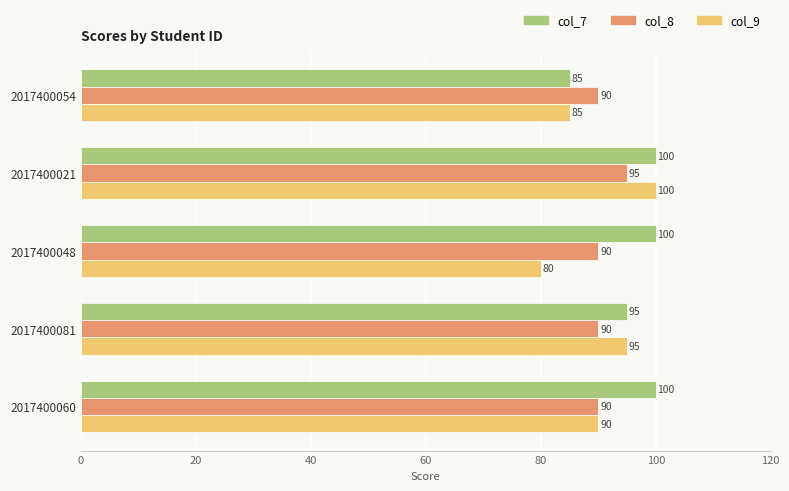

What is the difference between the maximum and minimum values in the col_8 series?

5